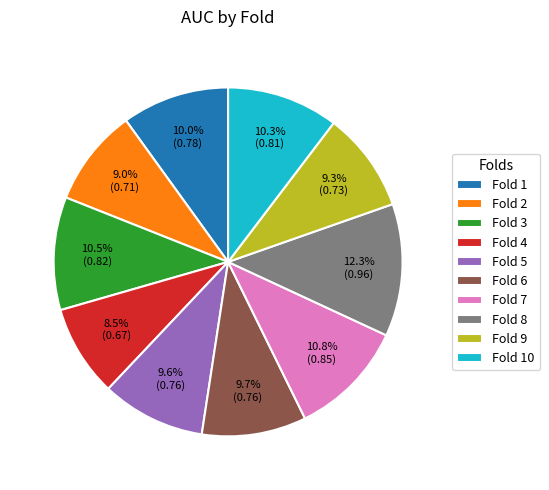

Does Fold 9 account for over 50% of the chart?

No